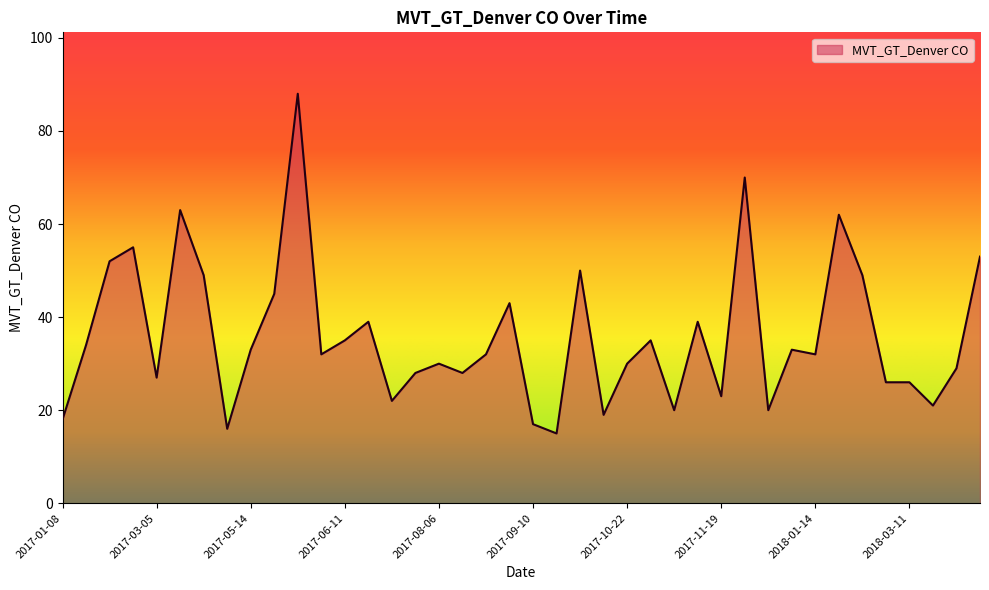

True or false: there are more than 1 points higher than both neighbors.

True